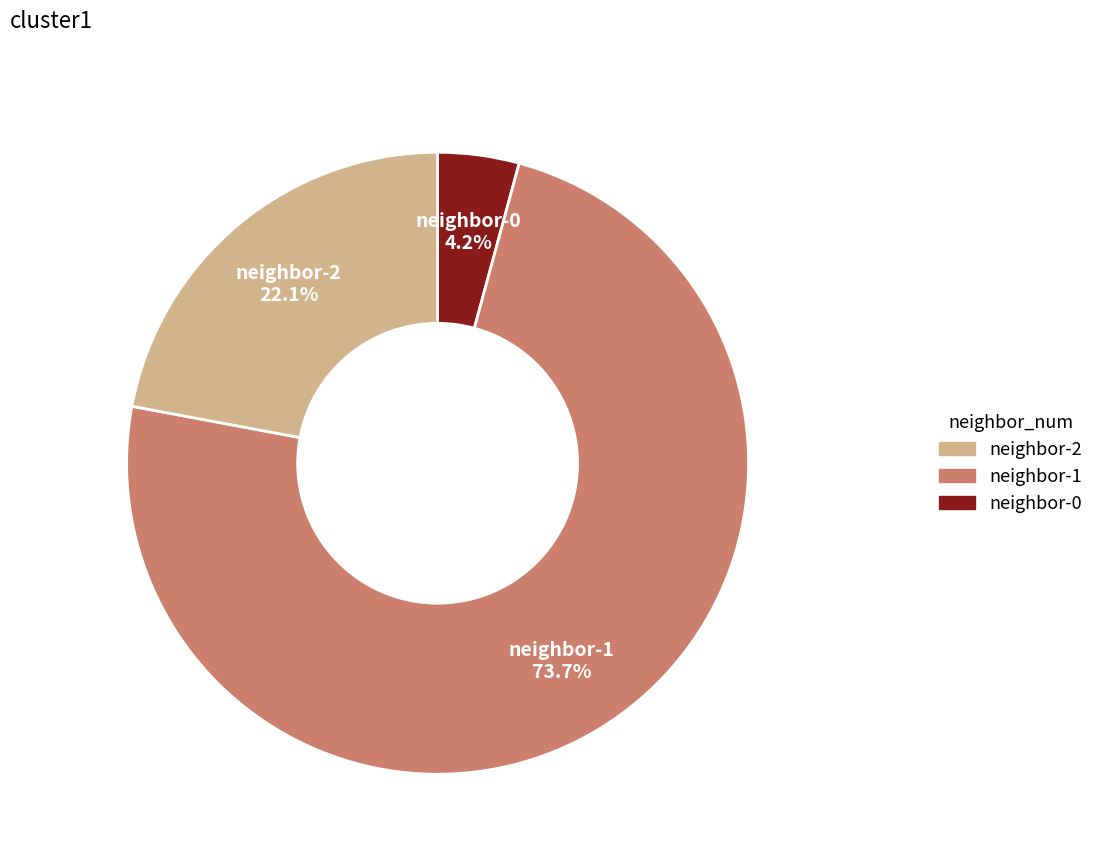

Which slice is the smallest?

neighbor-0